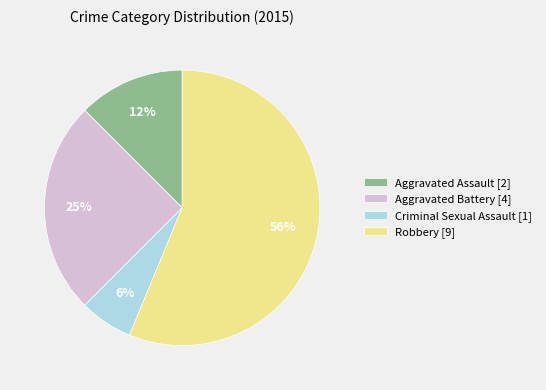

True or false: Aggravated Battery accounts for 25% of the total.

True